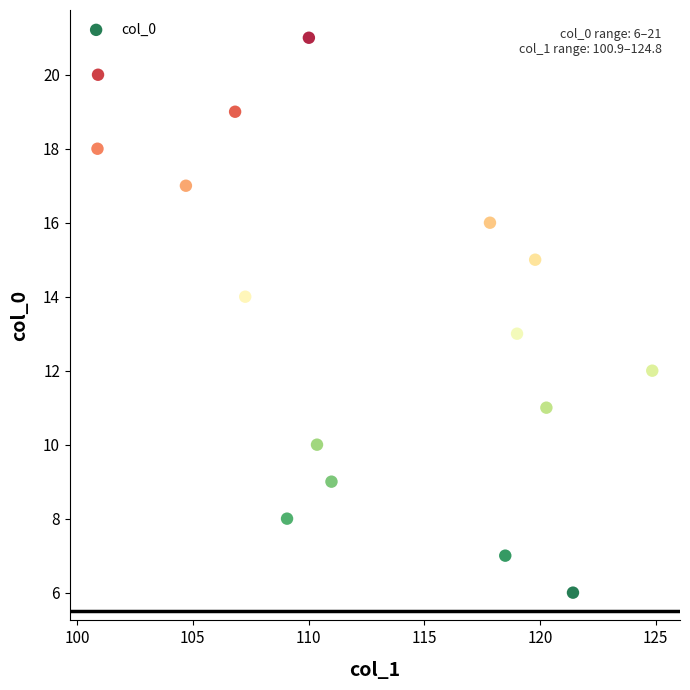

What is the range of Y values (max minus min)?

15